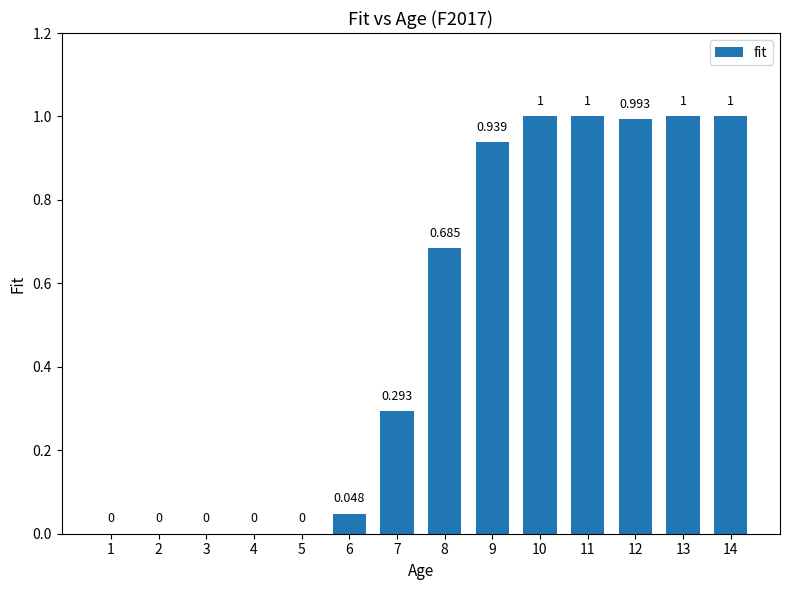

How many categories are shown in the chart?

14